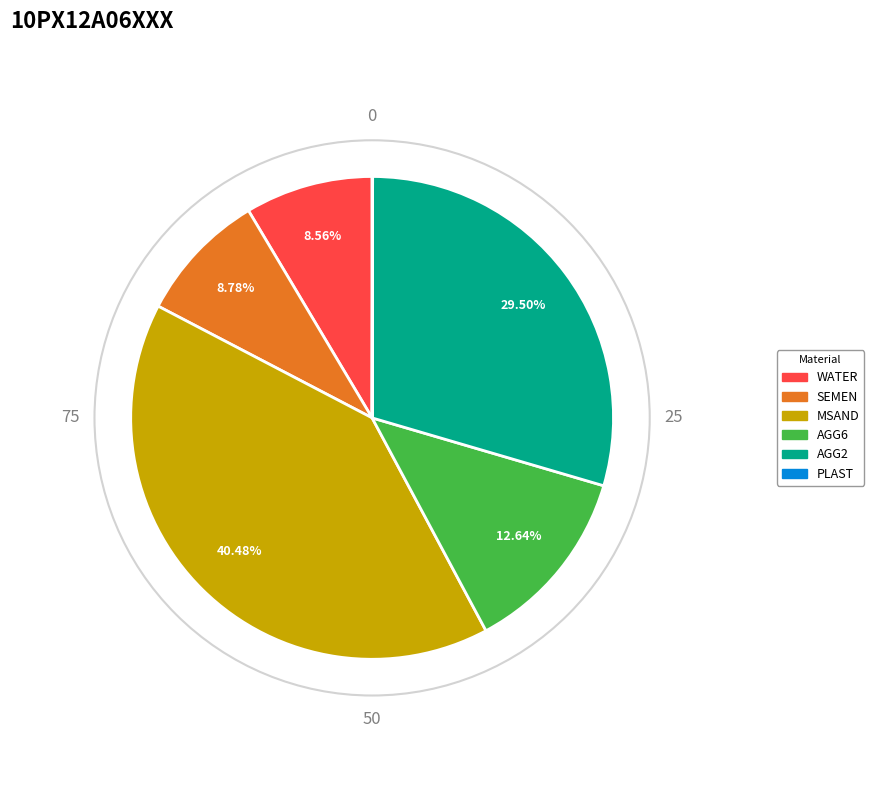

Does any single category account for the majority?

No